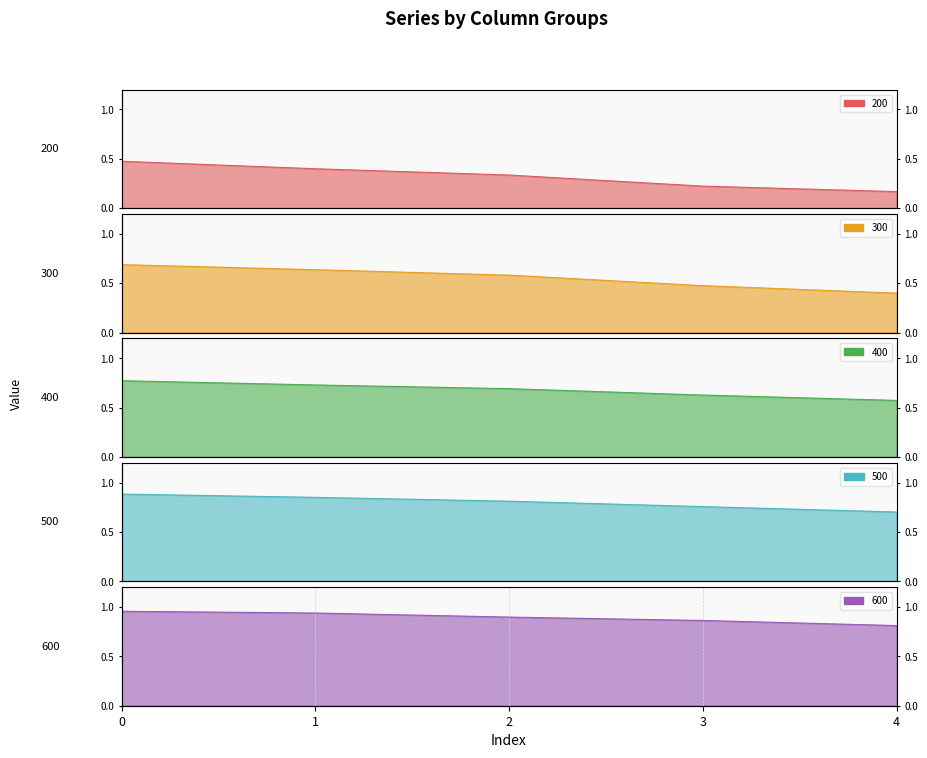

What is the spread (max minus min) of values at 2?

0.6